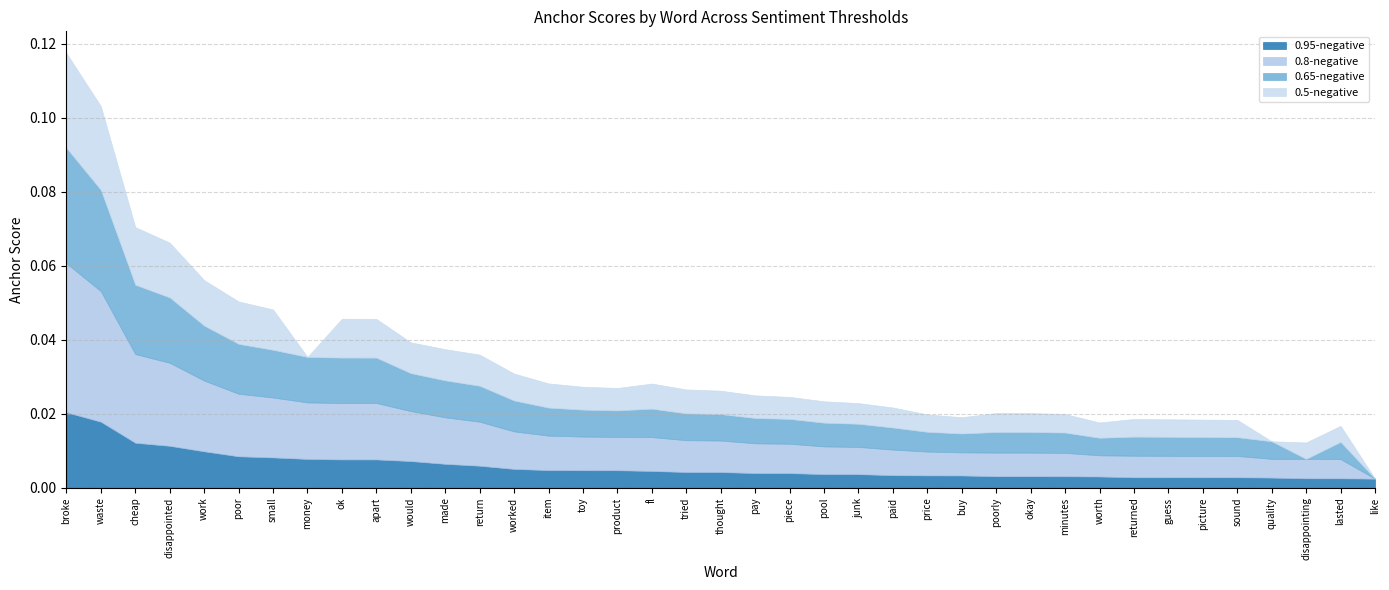

Between which two adjacent categories do 0.5-negative and 0.95-negative first intersect?

small and money